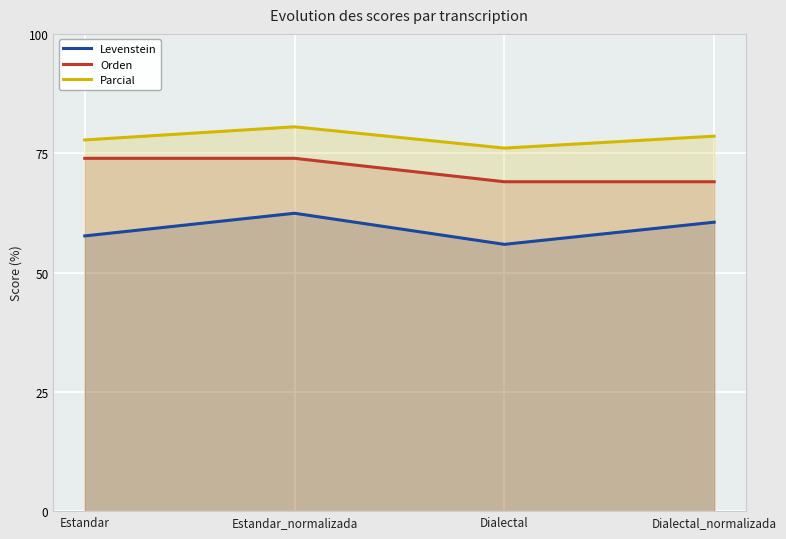

Reading left to right, list all the values displayed in this chart.

Levenstein: 57.7	62.4	55.9	60.5
Orden: 73.9	73.9	69.0	69.0
Parcial: 77.8	80.5	76.1	78.6